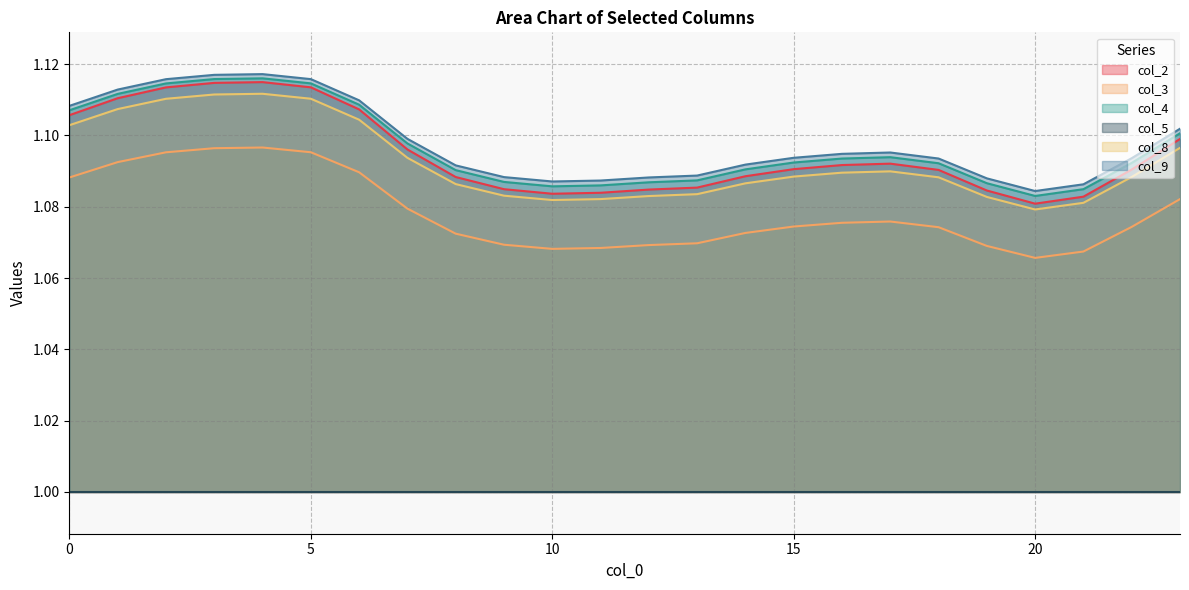

True or false: col_3 and col_2 cross at least once.

False